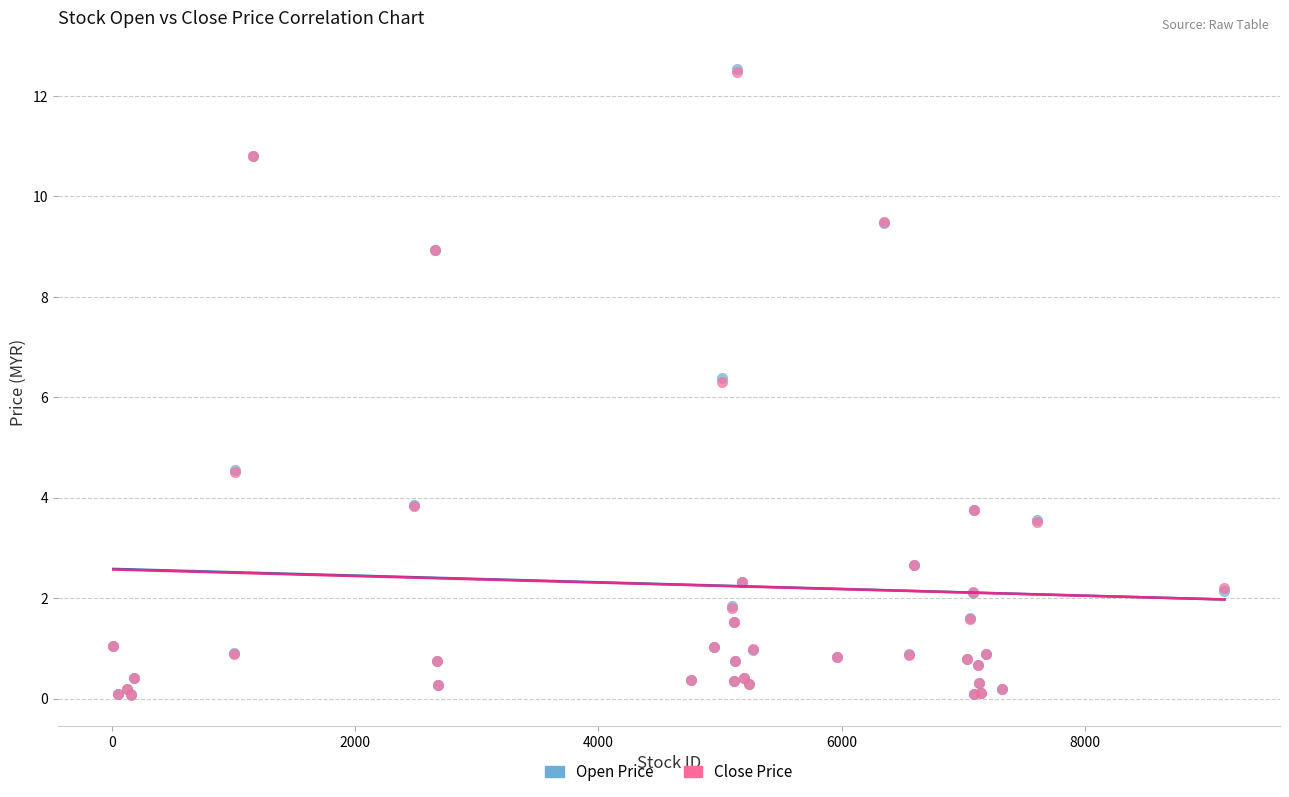

What are all the series names shown in the legend?

Open Price, Close Price